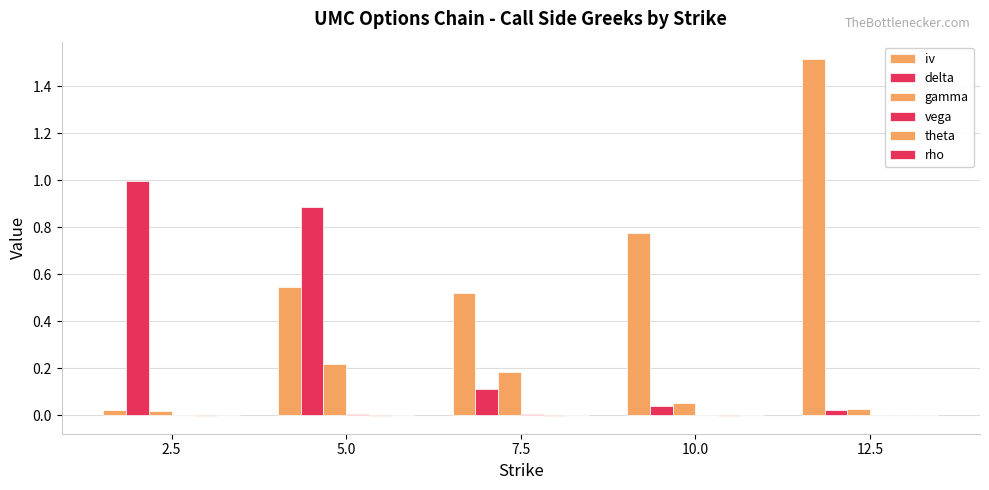

Does the chart contain stacked bars?

No